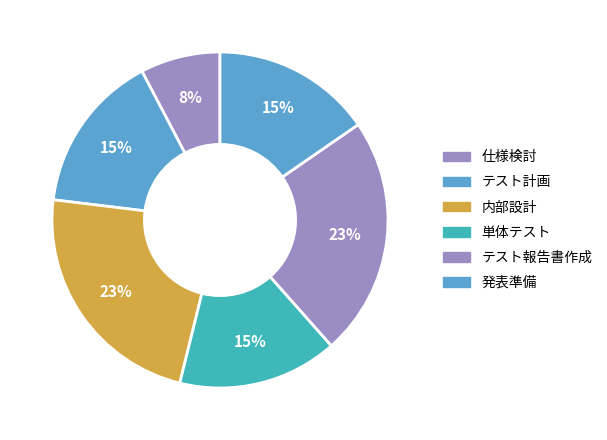

What percentage is the テスト報告書作成 slice, to the nearest percent?

23%